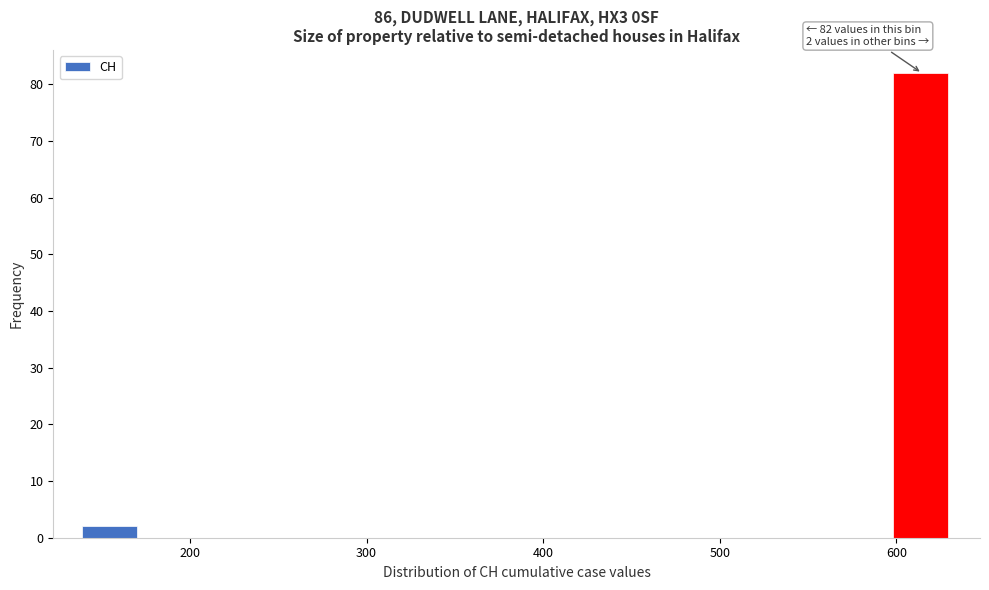

Read against the x-axis, roughly where is the centre of the tallest bar?

610